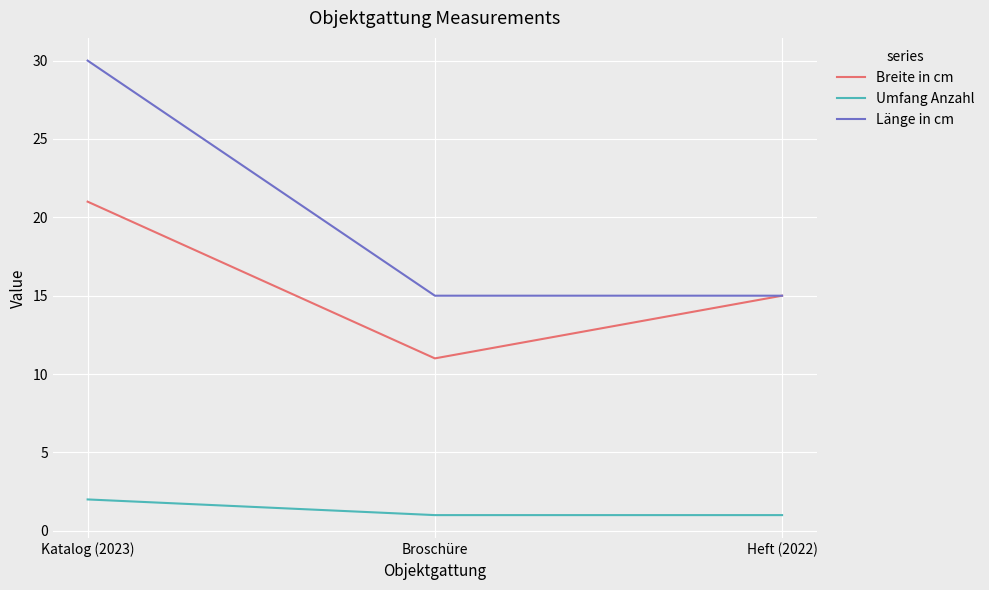

Is the value of Breite in cm at Broschüre greater than the value of Länge in cm at Katalog (2023)?

No